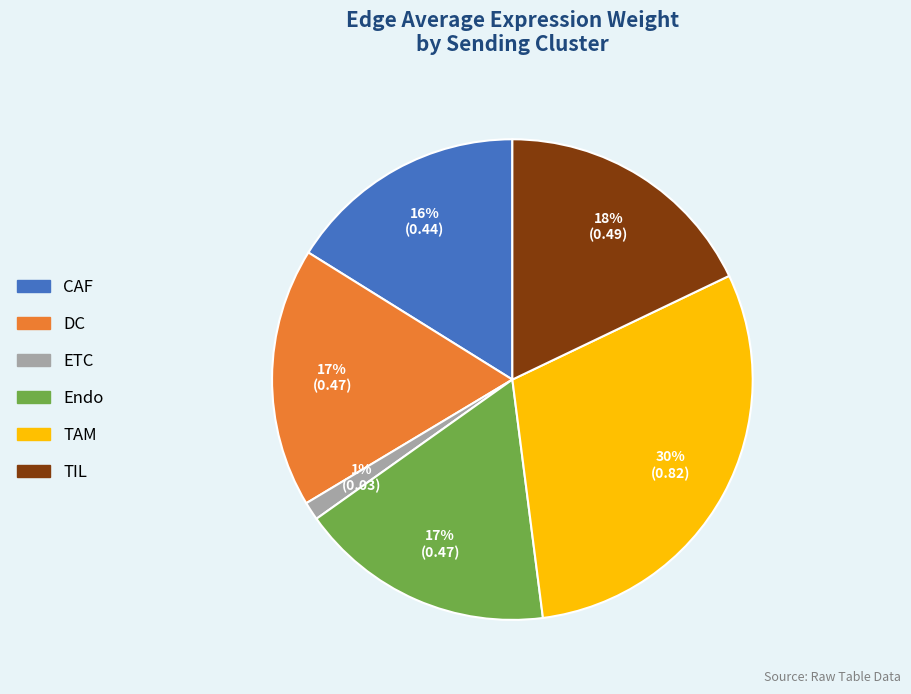

To the nearest percent, what is the difference between the largest and smallest slice percentages?

29%